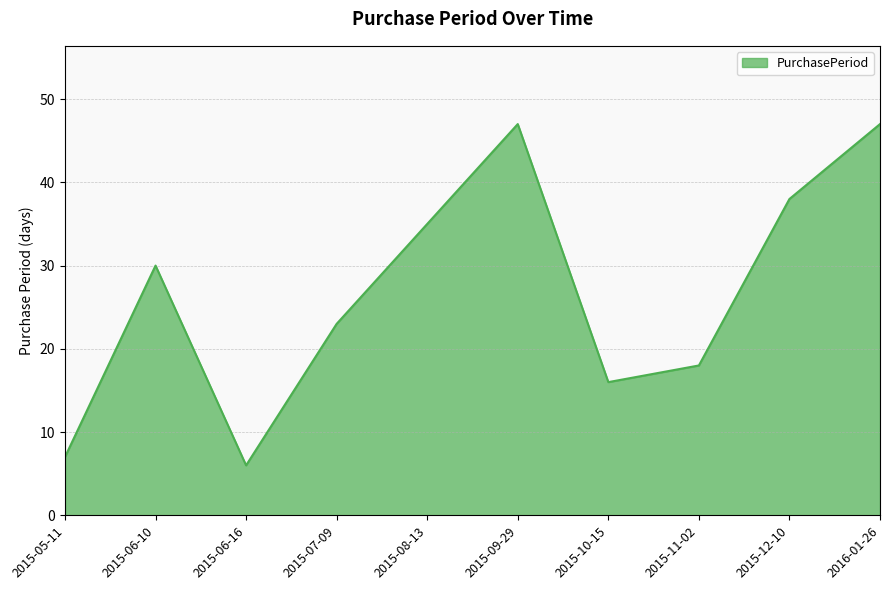

What is the average value?

27